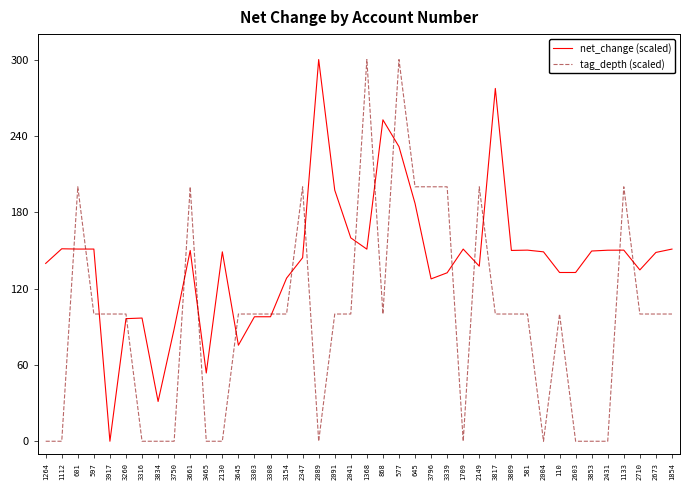

What is the greatest value displayed?

300.0